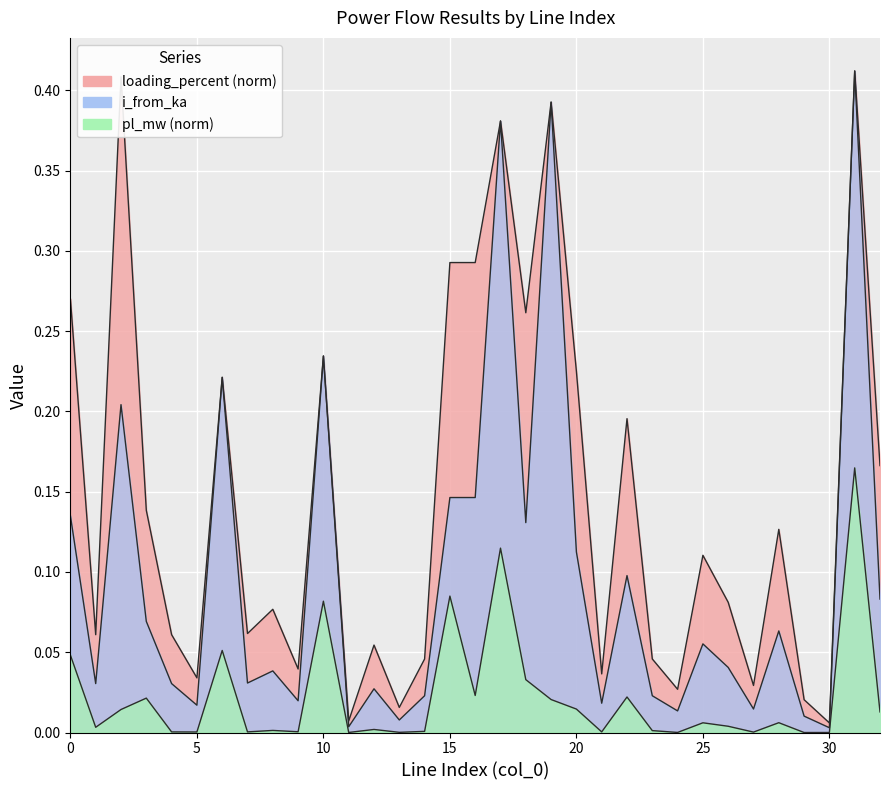

True or false: loading_percent and pl_mw cross at least once.

False